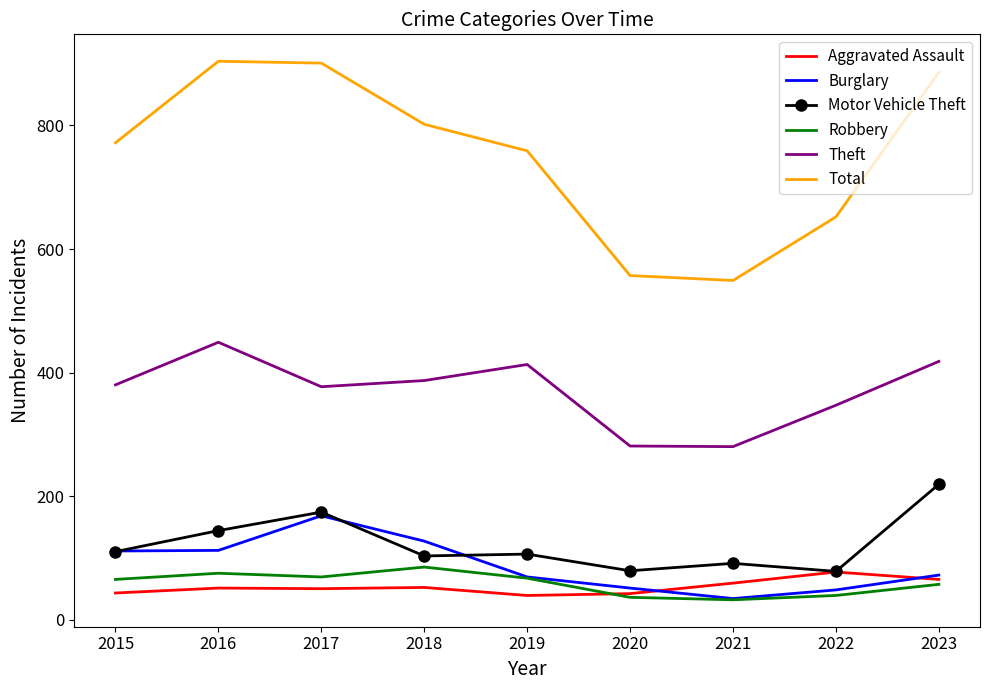

Which series changed the most between 2016 and 2018?

Total